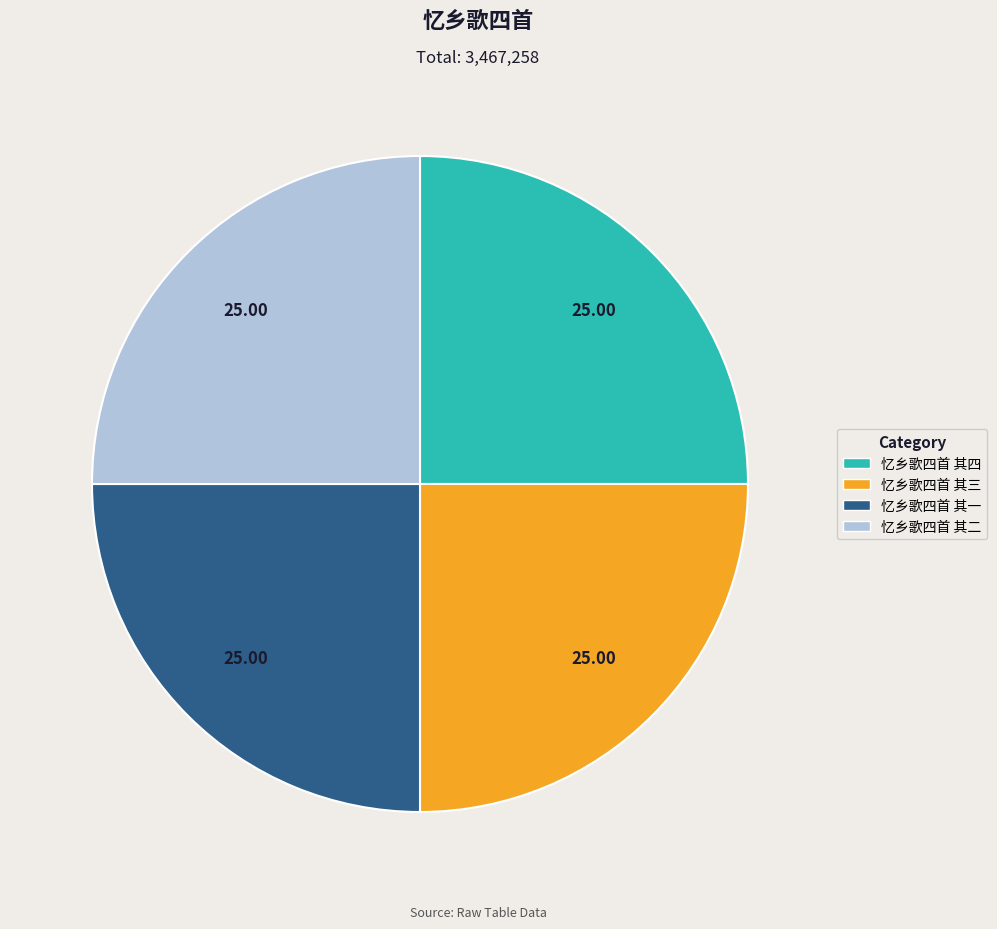

Approximately how many times larger is the value at 忆乡歌四首 其一 compared to 忆乡歌四首 其四?

1.0